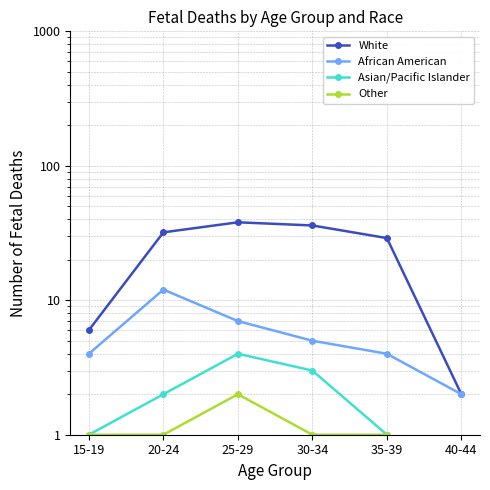

Reading right to left, list all the values displayed in this chart.

White: 40-44=2	35-39=29	30-34=36	25-29=38	20-24=32	15-19=6
African American: 40-44=2	35-39=4	30-34=5	25-29=7	20-24=12	15-19=4
Asian/Pacific Islander: 40-44=0	35-39=1	30-34=3	25-29=4	20-24=2	15-19=1
Other: 40-44=0	35-39=1	30-34=1	25-29=2	20-24=1	15-19=1